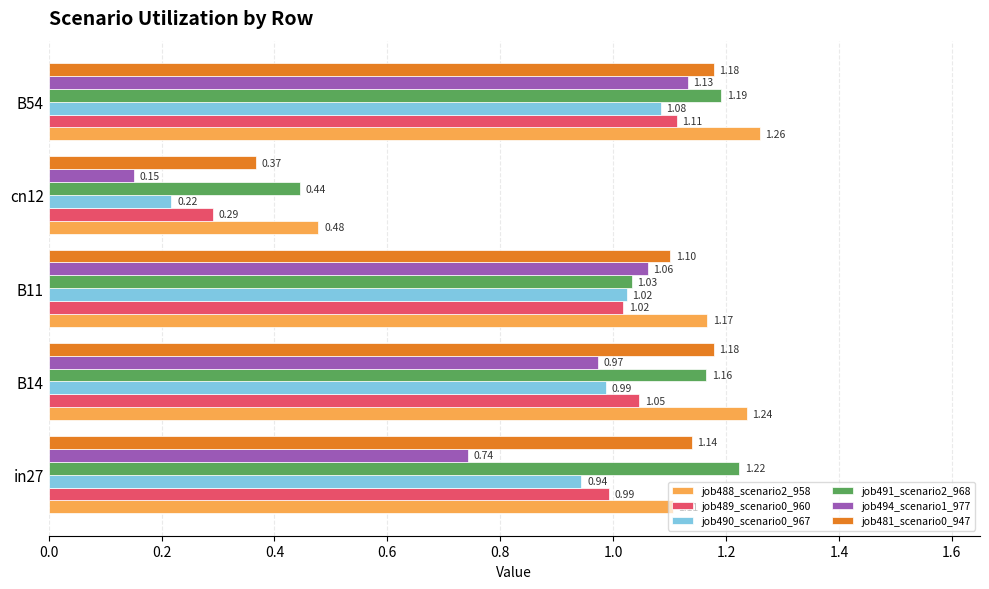

At which category is the sum across all series the highest?

B54